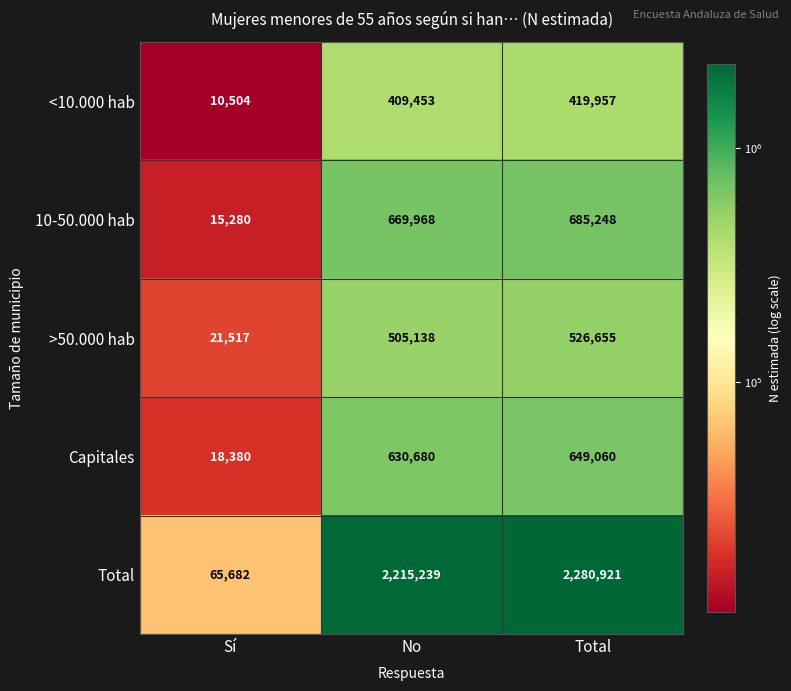

What is the minimum value shown in the chart?

10504